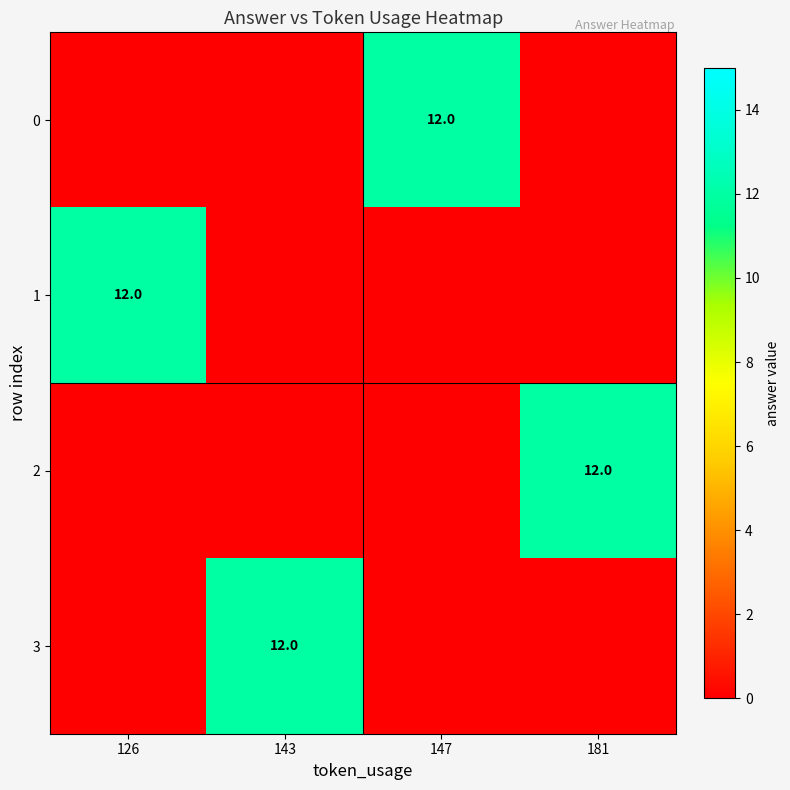

Is it true that 3 equals 12 at 143?

True